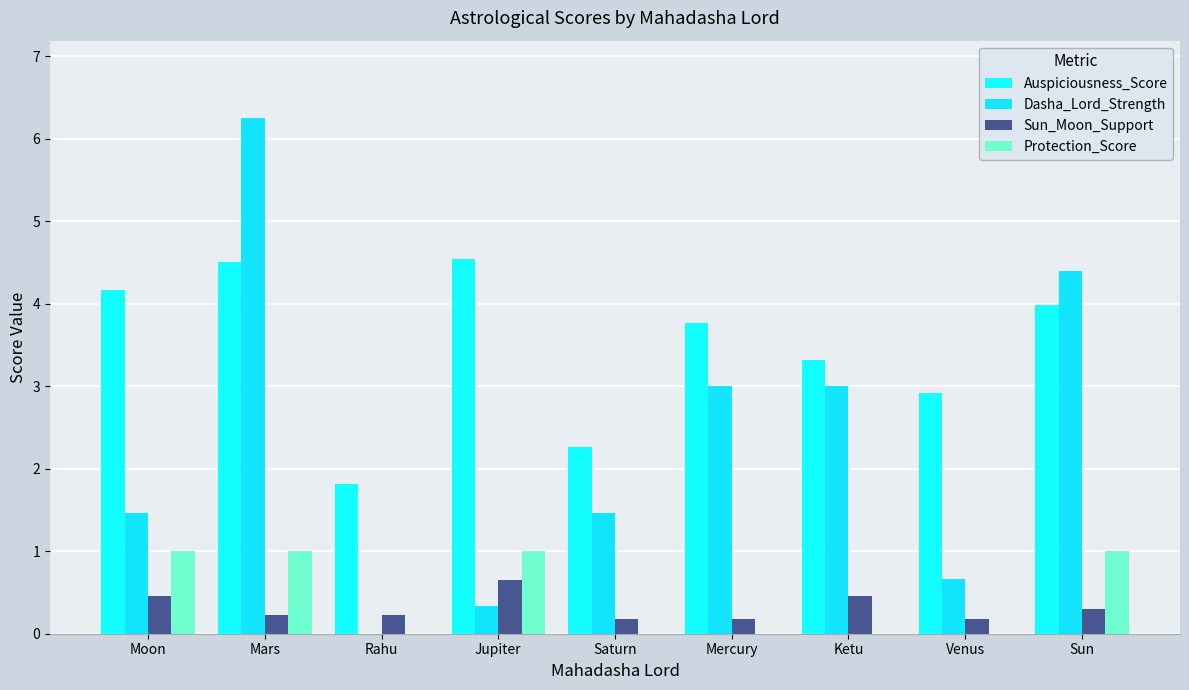

Are the bars horizontal?

No